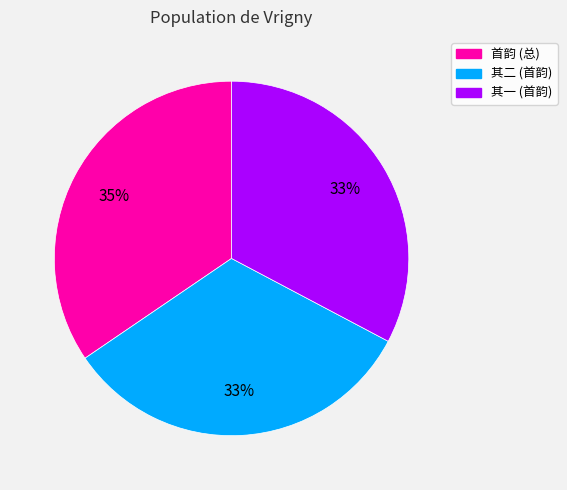

To the nearest percent, what is the difference between the largest and smallest slice percentages?

2%